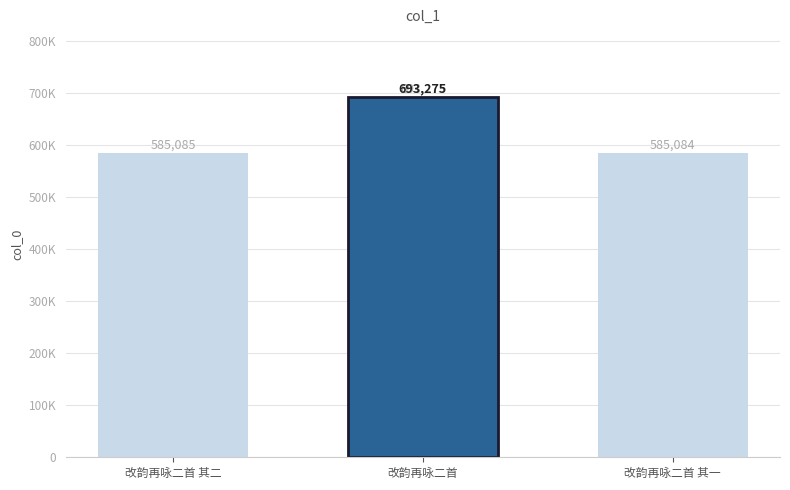

Does the chart contain any negative values?

No